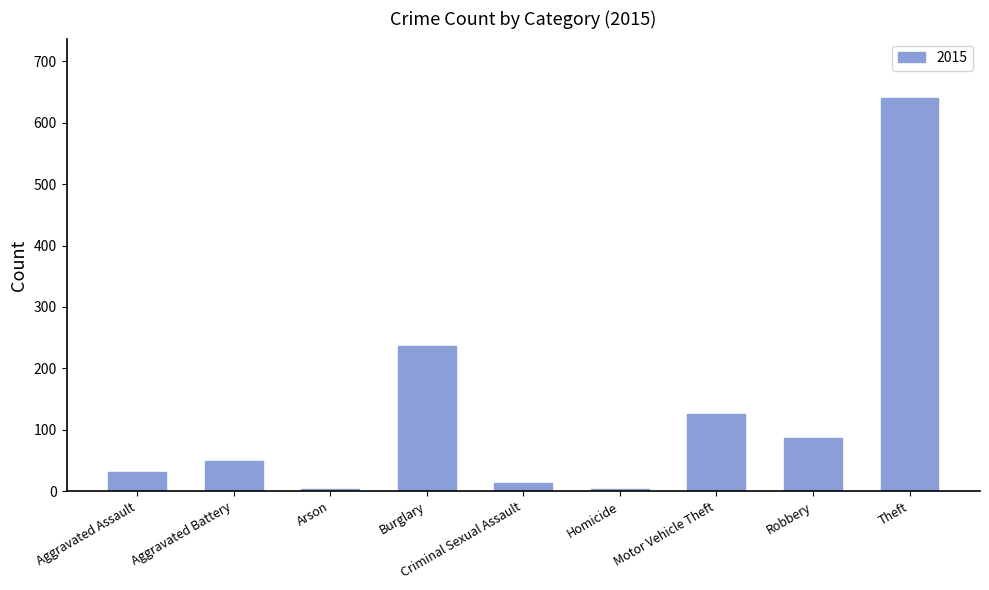

Approximately how many times larger is the value at Aggravated Assault compared to Aggravated Battery?

0.6